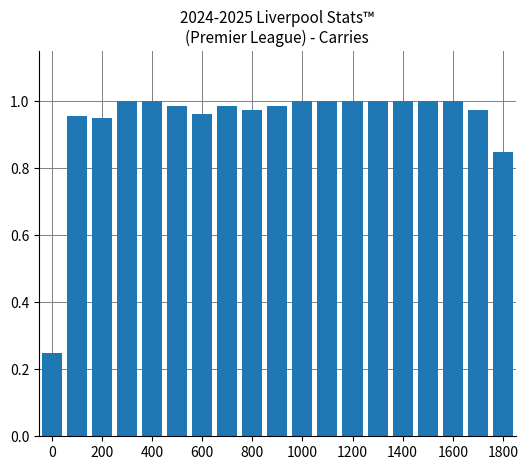

What is the sum of all values?

17.9